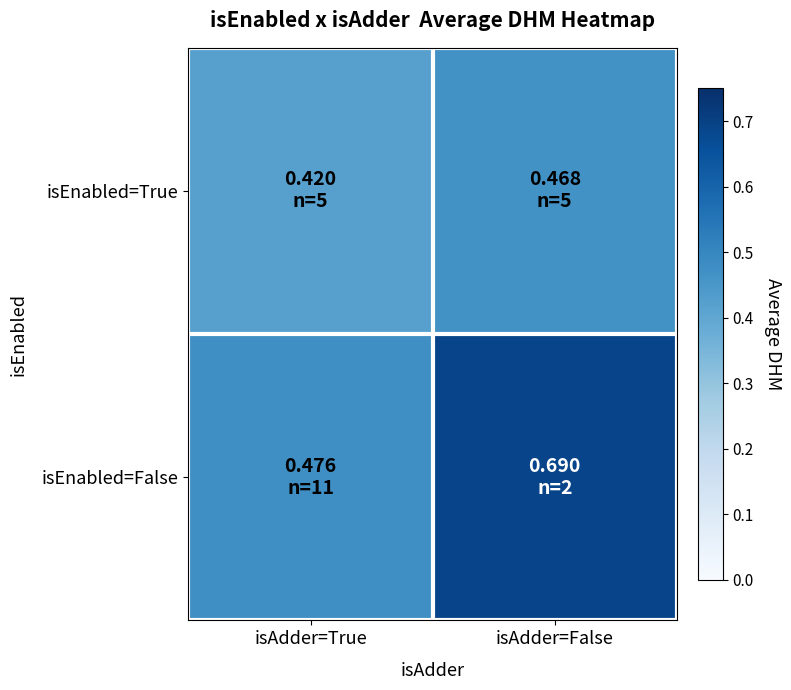

Count the number of data series in this chart.

2